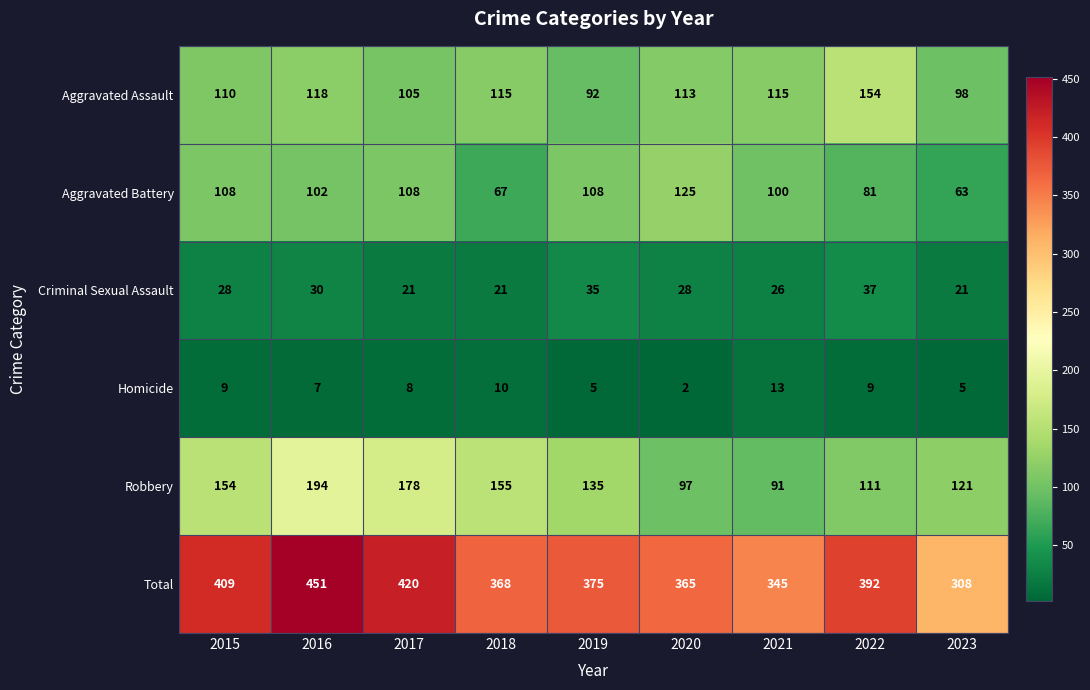

Which series changed the most between 2018 and 2019?

Aggravated Battery